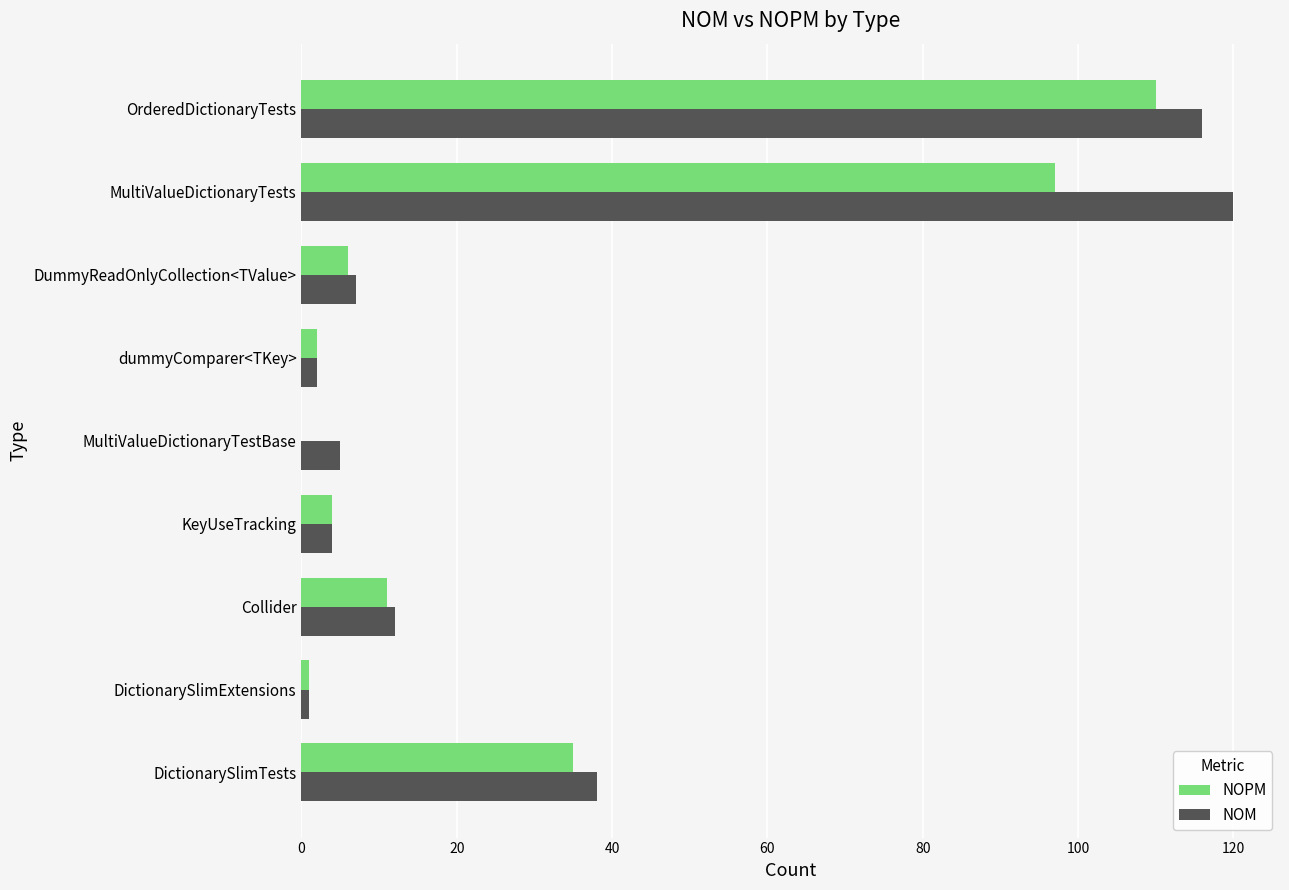

What is the sum of all NOM values?

305